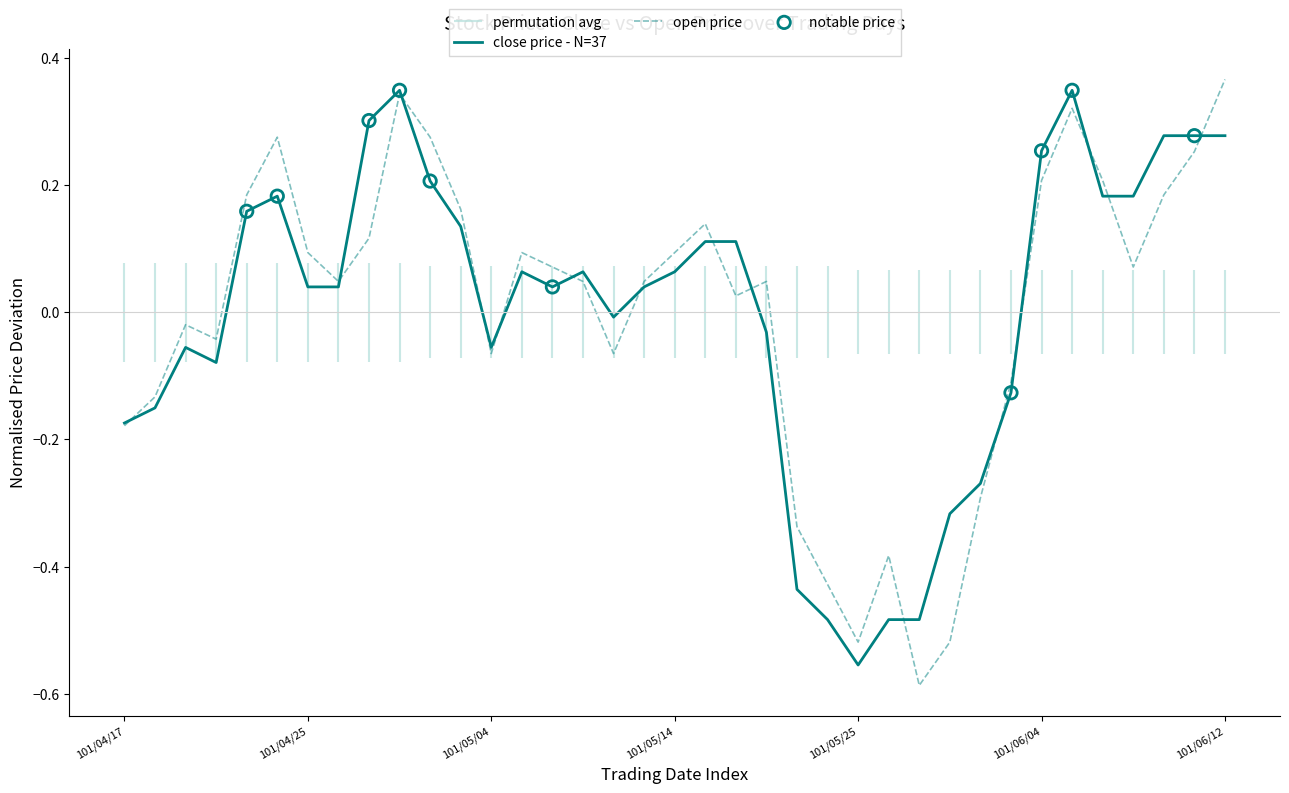

Which series has the largest total across all categories?

close_price